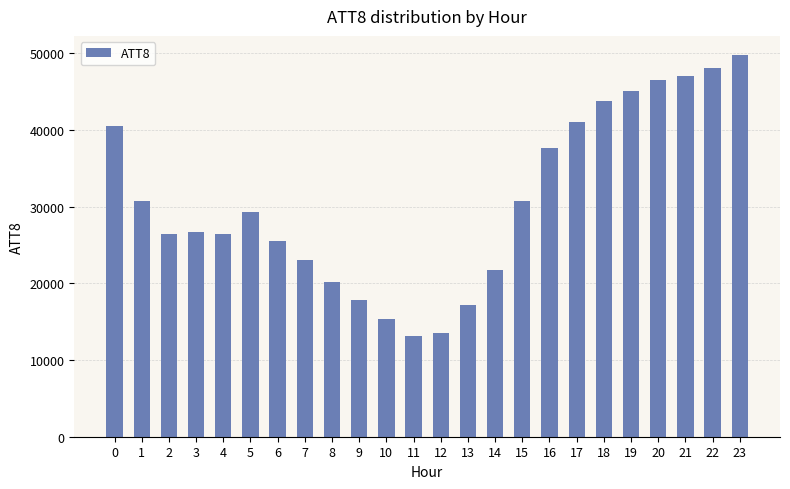

The chart shows a value of 26700 at 3. True or false?

True